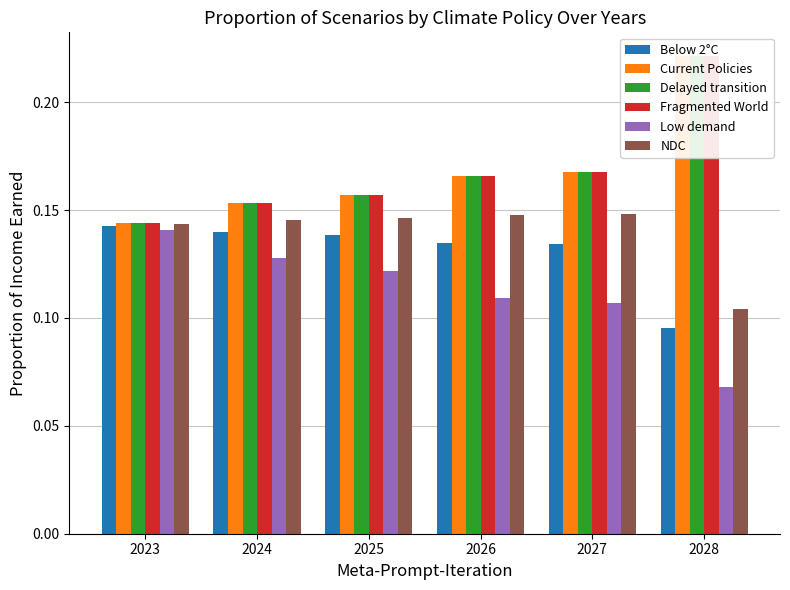

Where is Below 2°C nearest to the value 0?

2028